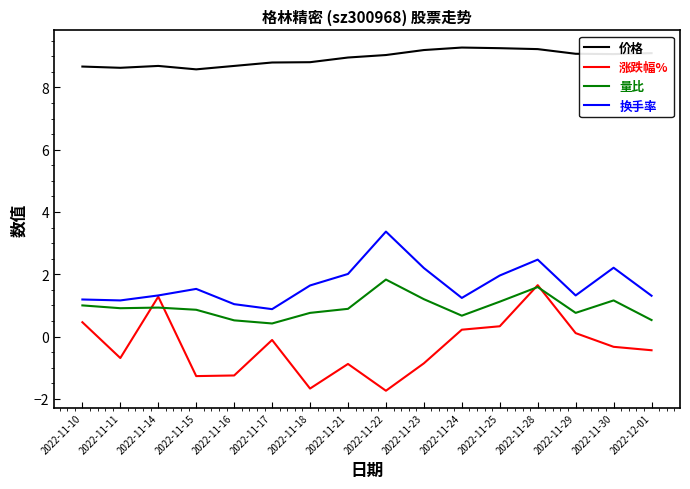

Rank the series at 2022-11-23 from highest to lowest value.

价格, 换手率, 量比, 涨跌幅%